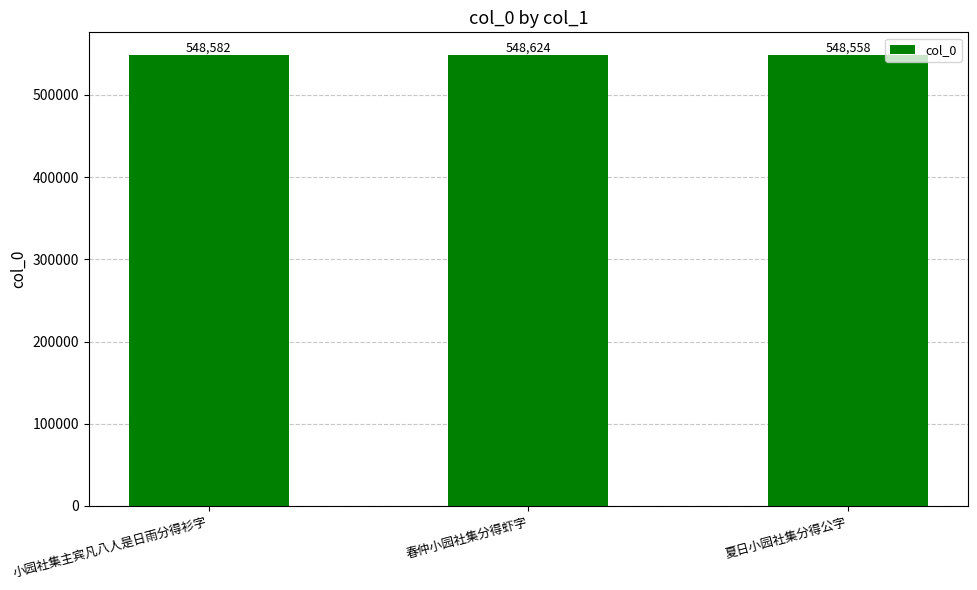

What is the difference between the second highest and minimum values?

24